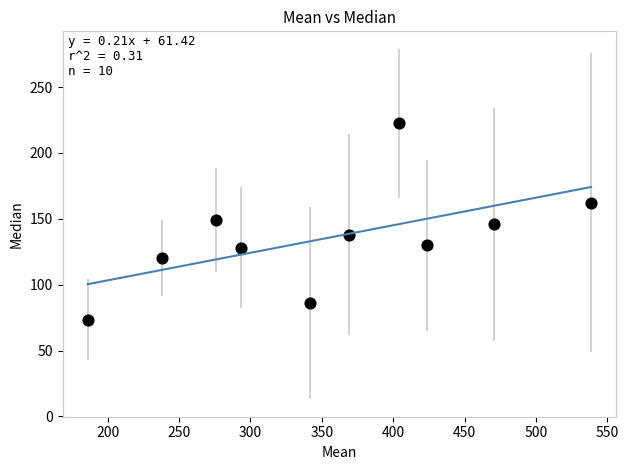

What is the average Y value?

135.5